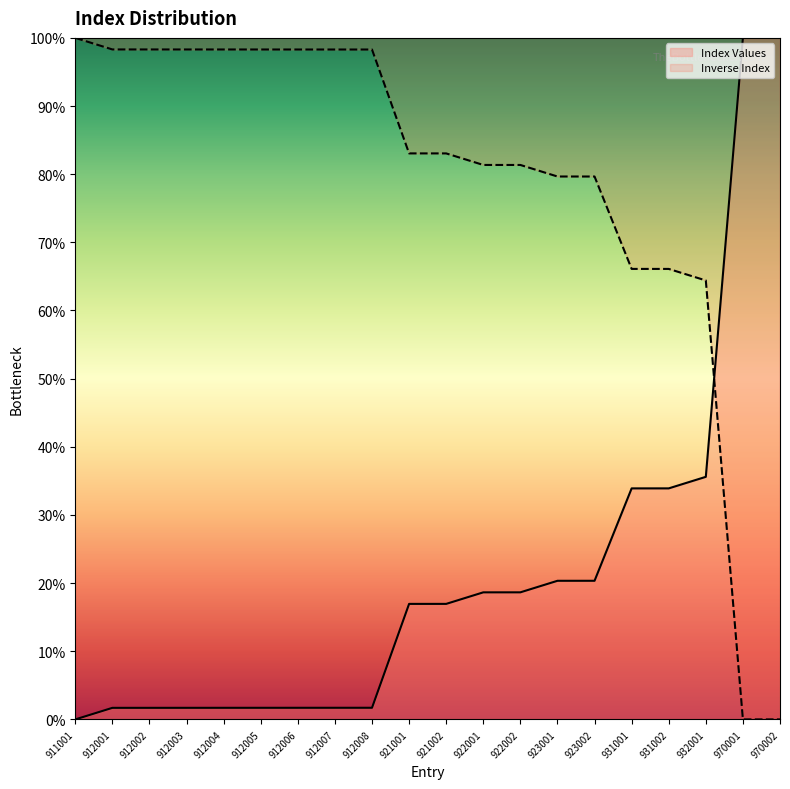

The chart shows a value of 68.7 at 970001. True or false?

False